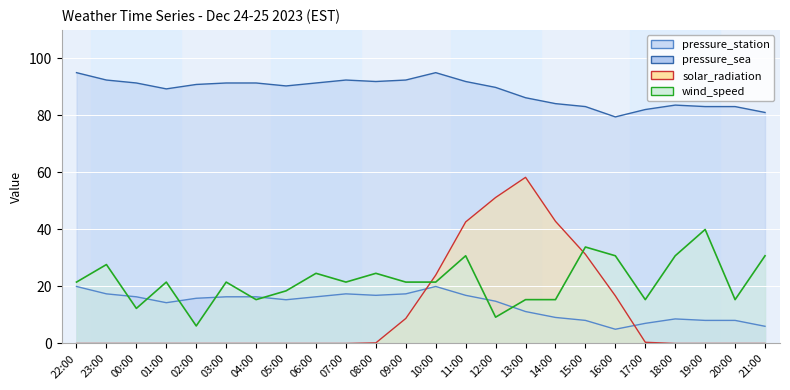

At how many categories does at least one series exceed 90?

13